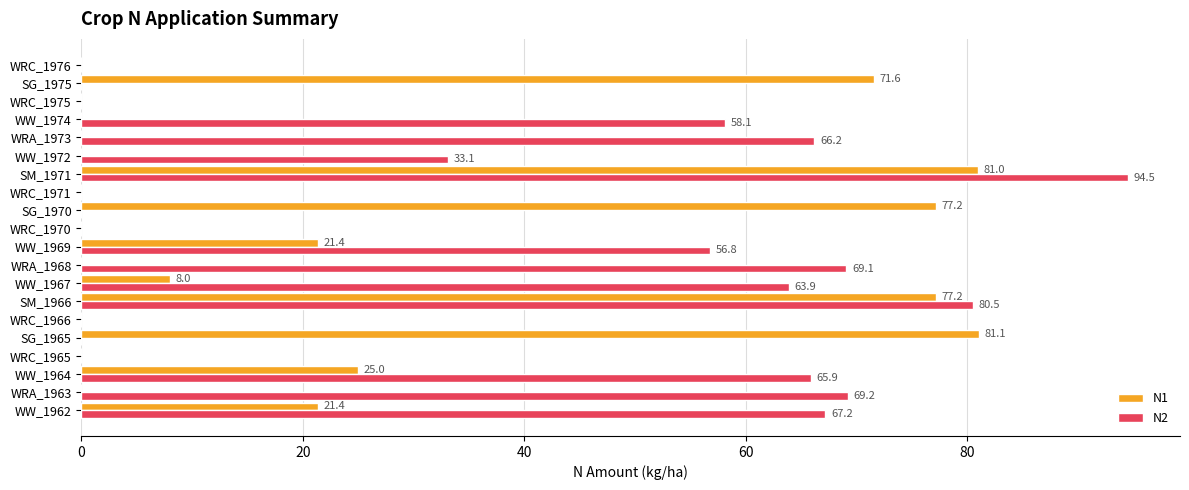

What are all the series names shown in the legend?

N1, N2